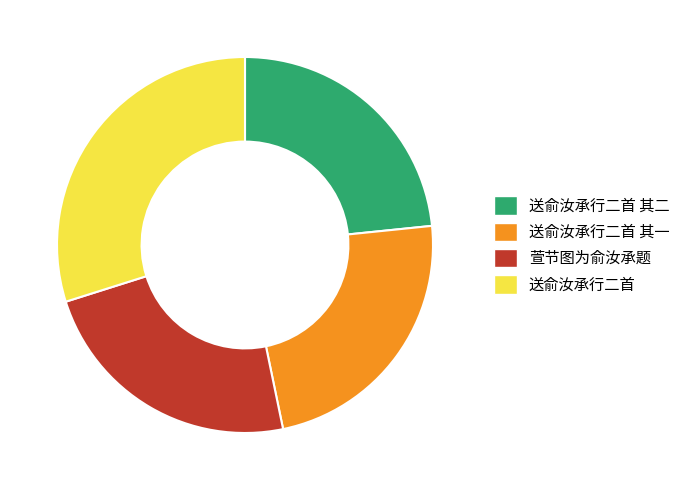

What is the ratio of the value at 送俞汝承行二首 其二 to the value at 萱节图为俞汝承题?

1.0